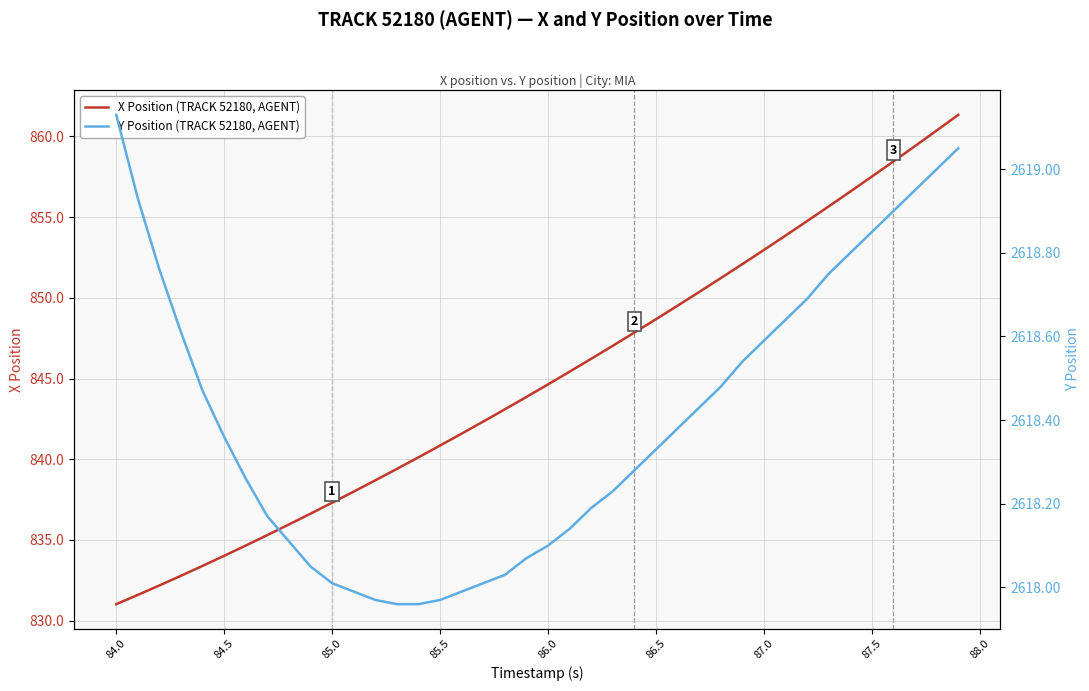

Which series has the largest range (max minus min)?

X Position (TRACK 52180, AGENT)